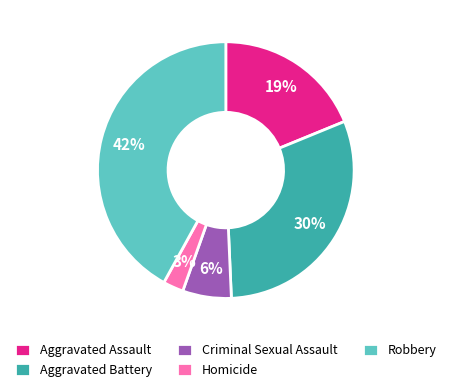

To the nearest percent, what portion does Aggravated Battery represent?

30%